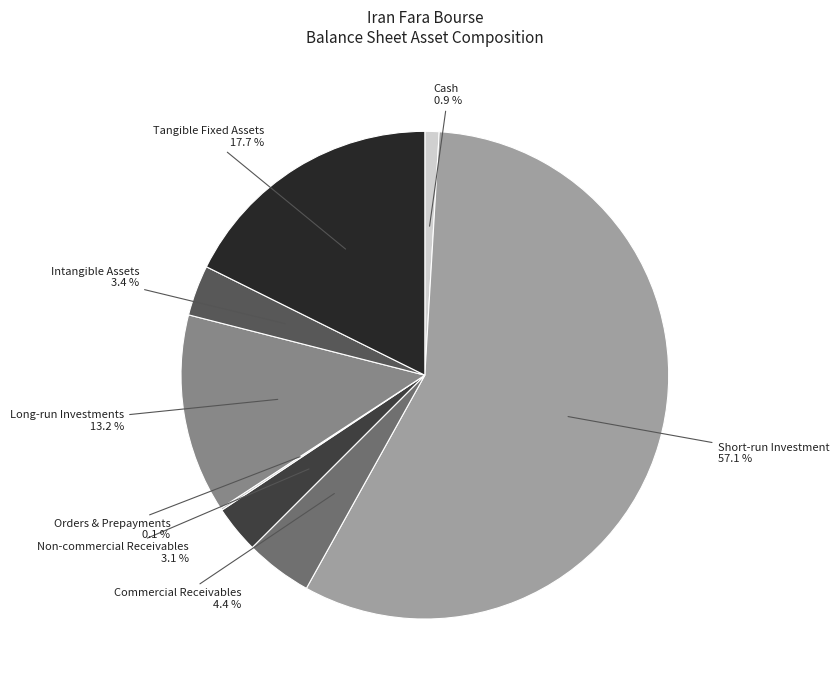

What is the total percentage of Long-run Investments and Cash?

14.1%